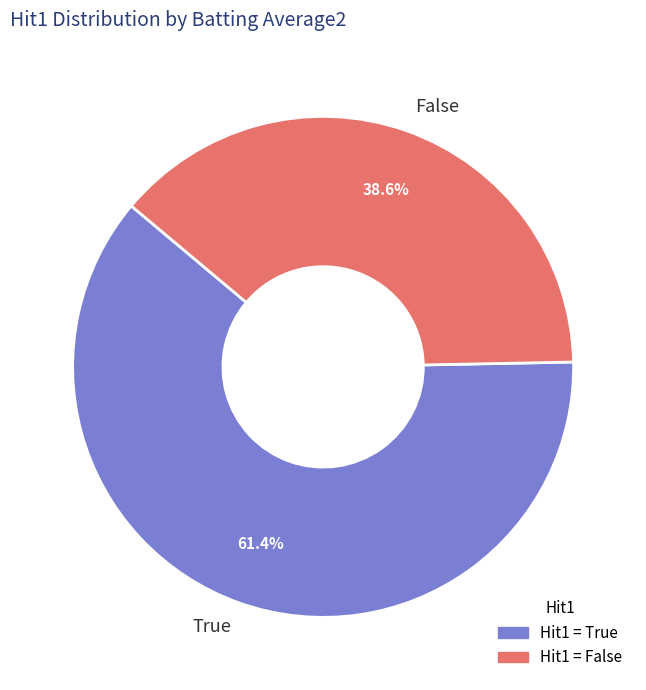

Which has a higher value, False or True?

True